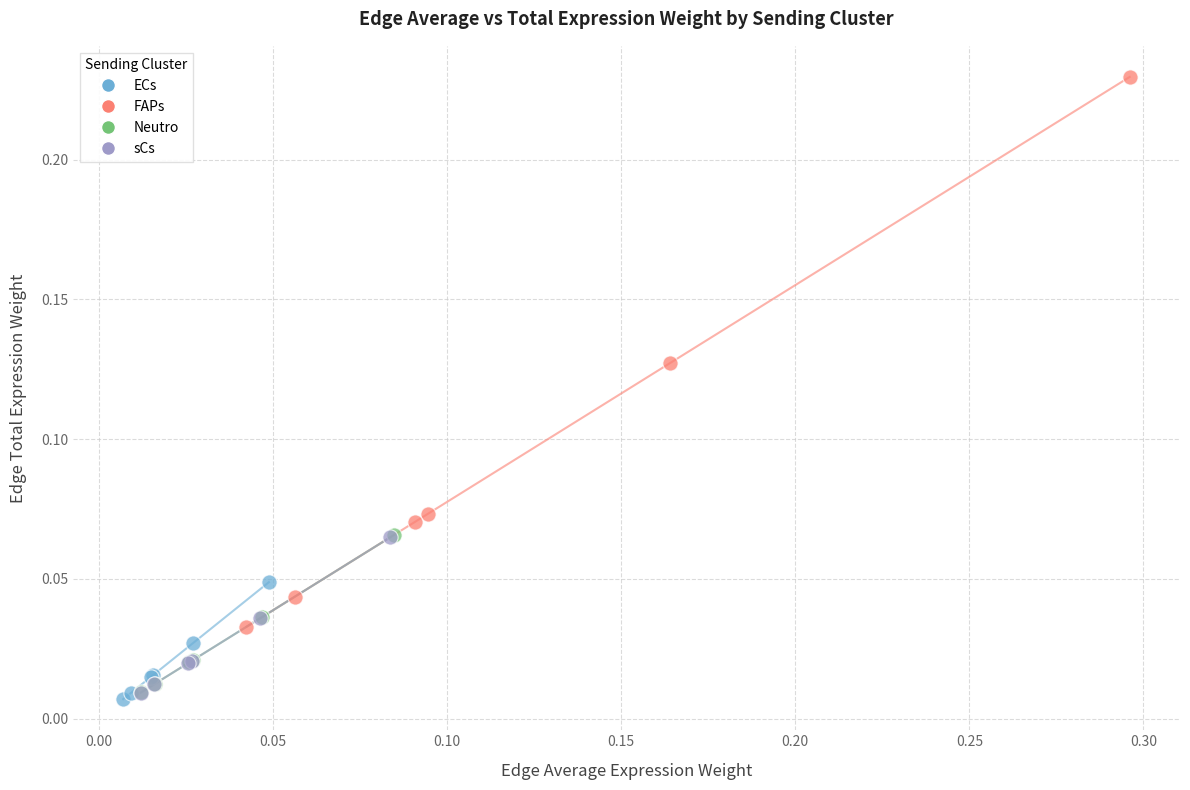

Which series has the widest spread of Y values?

FAPs